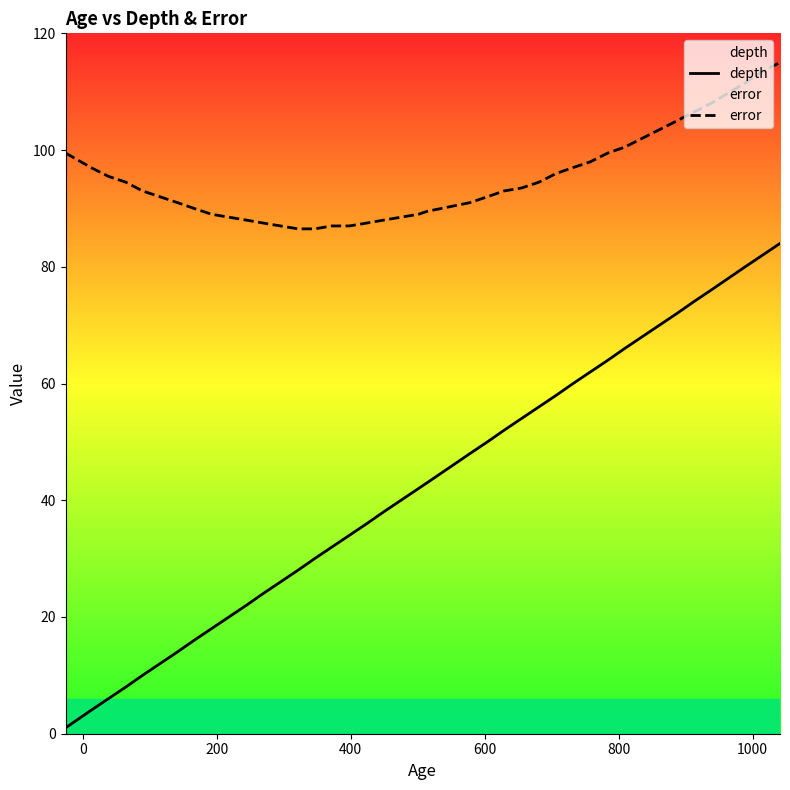

True or false: depth has more than 1 interior local peaks.

False